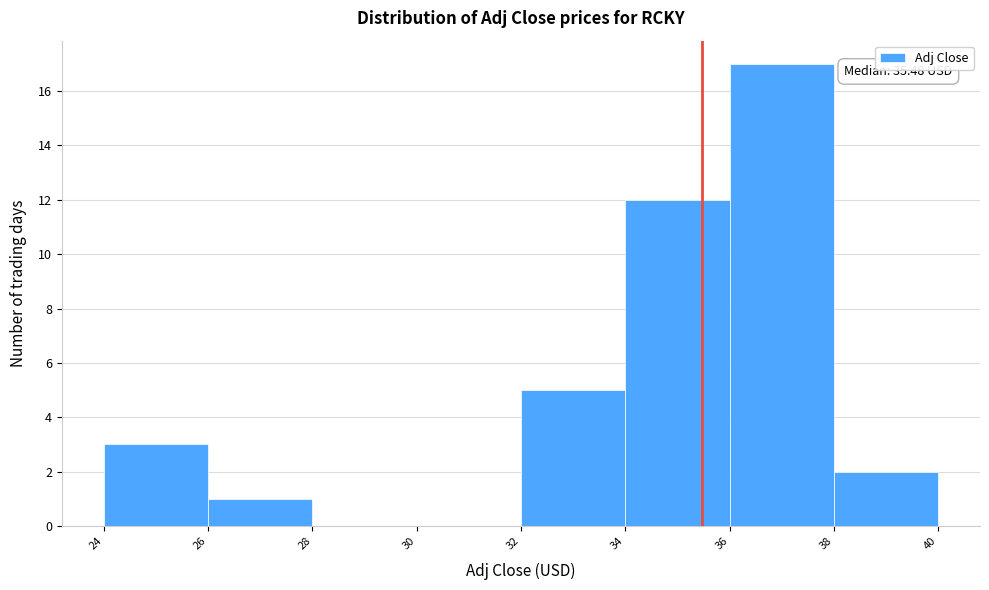

Over which range of the x-axis is the bar tallest?

36 to 38